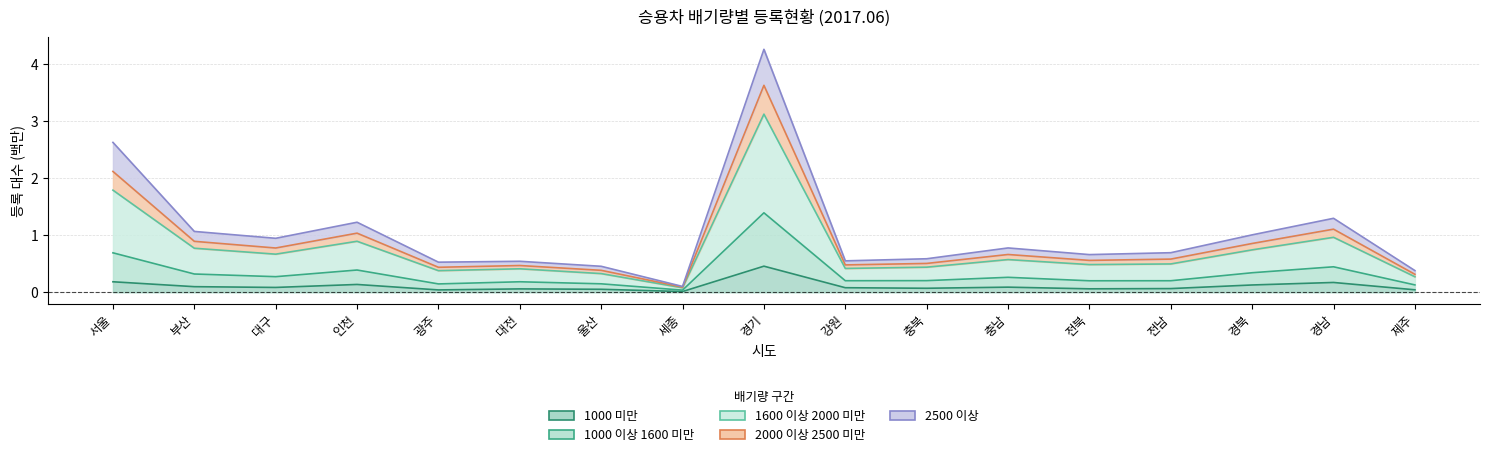

Which series has the widest spread of values?

1600 이상 2000 미만